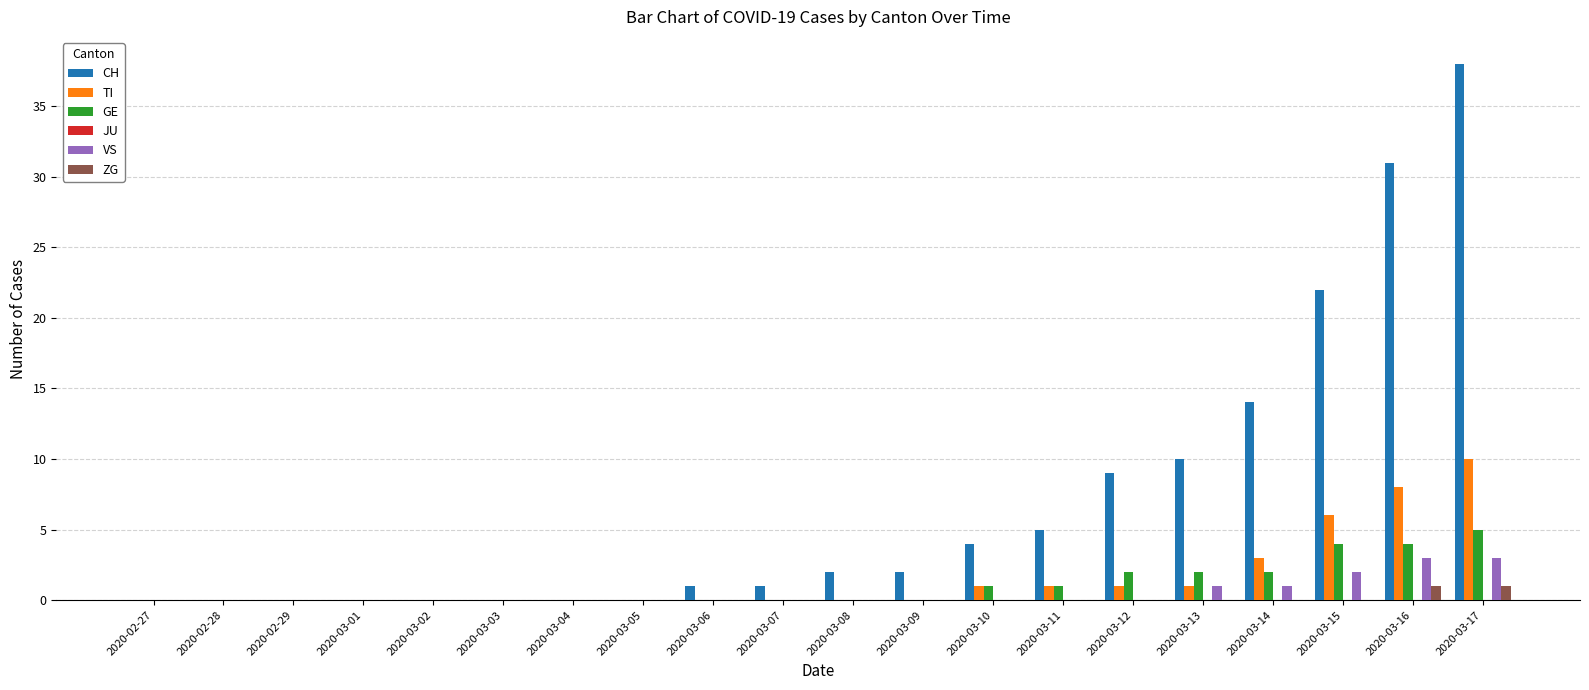

True or false: GE has a value of 0 at 2020-03-09.

True